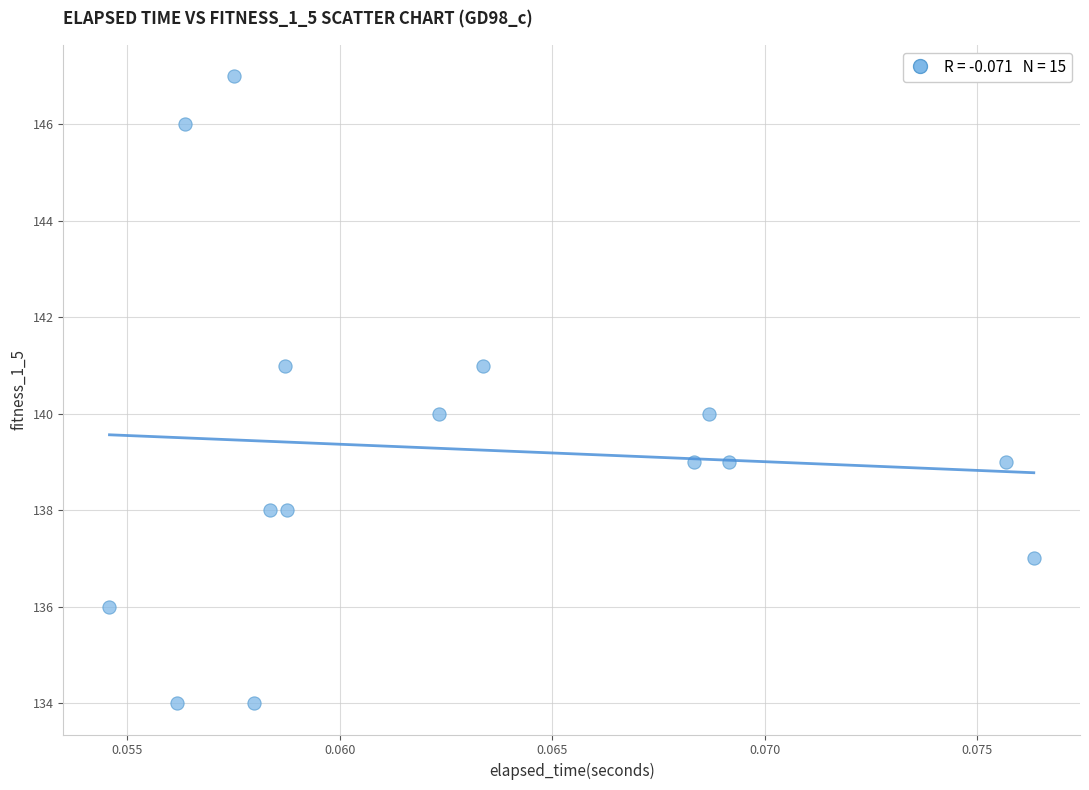

What is the range of Y values (max minus min)?

13